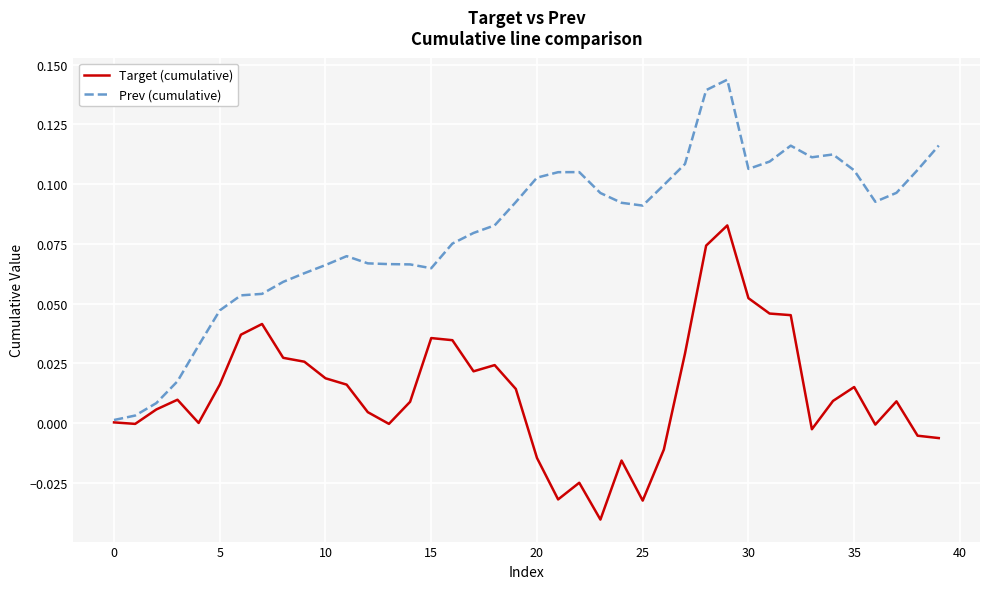

Which series has the largest total across all categories?

Prev (cumulative)